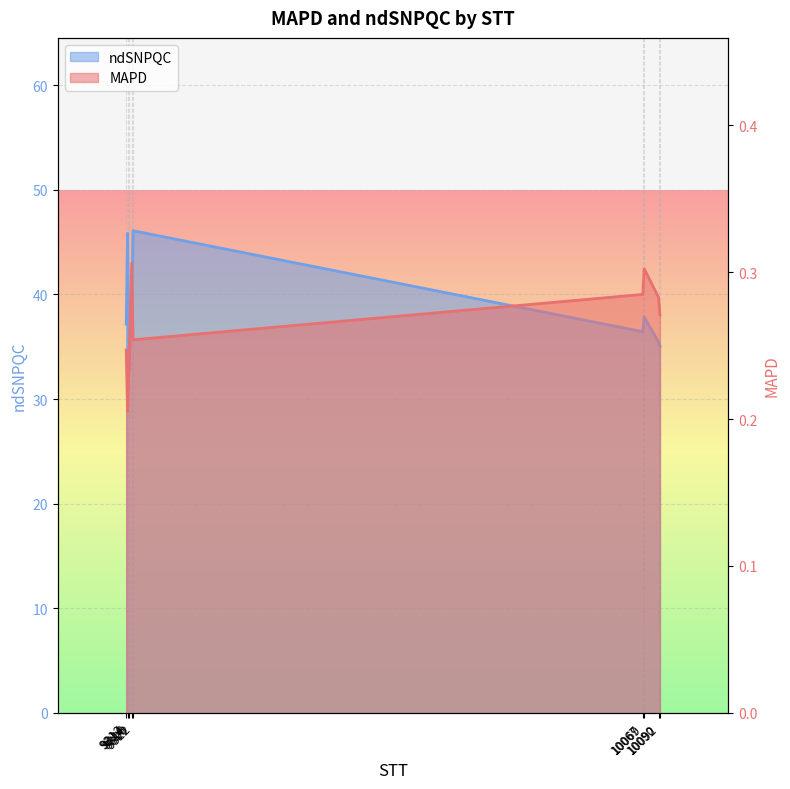

Between 10092 and 9320, which is larger?

9320